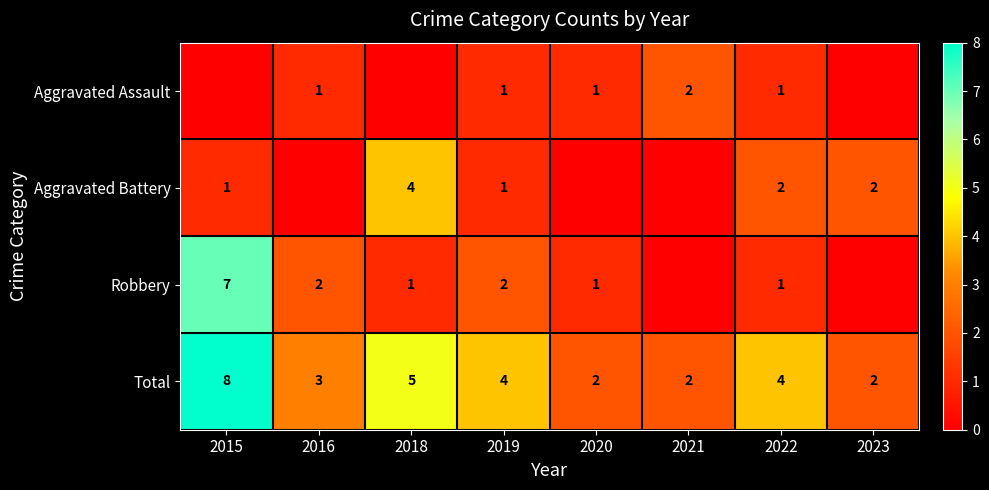

What is the sum of the Robbery values at 2019 and 2015?

9